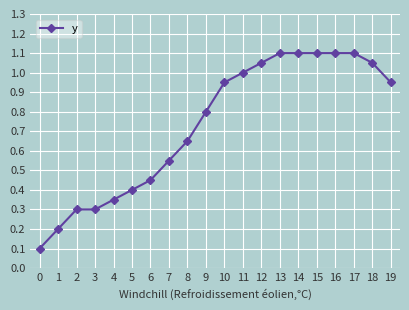

What is the difference between the maximum and minimum values?

1.0